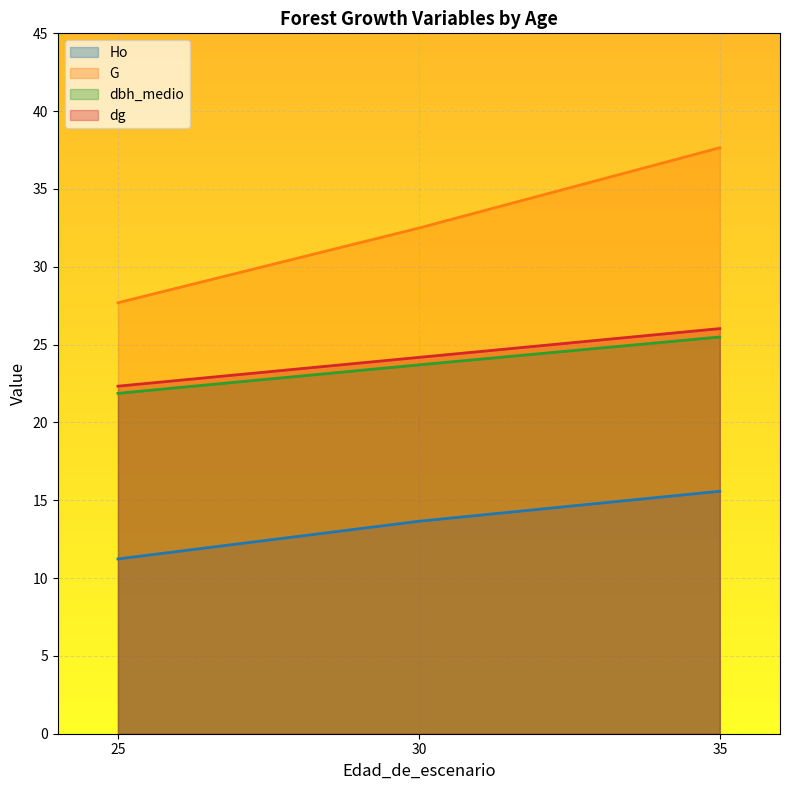

Reading left to right, extract all data points from this chart.

Ho: 25=11.2	30=13.7	35=15.6
G: 25=27.7	30=32.5	35=37.6
dbh_medio: 25=21.9	30=23.7	35=25.5
dg: 25=22.3	30=24.2	35=26.0